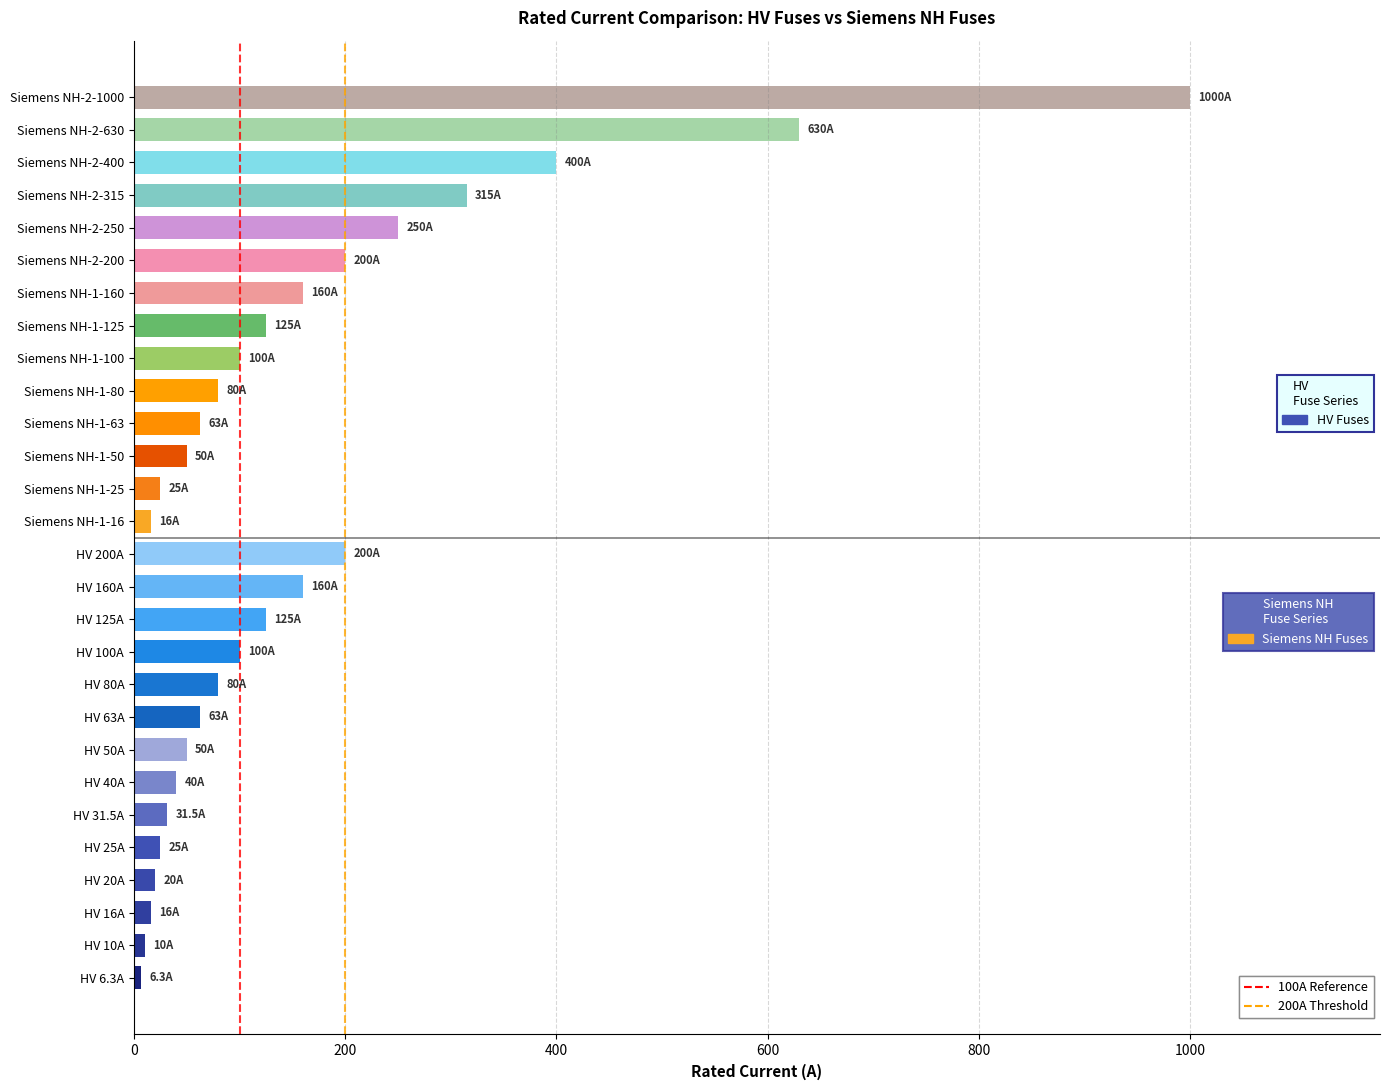

Between Siemens NH-1-125 and Siemens NH-1-50, which is larger?

Siemens NH-1-125